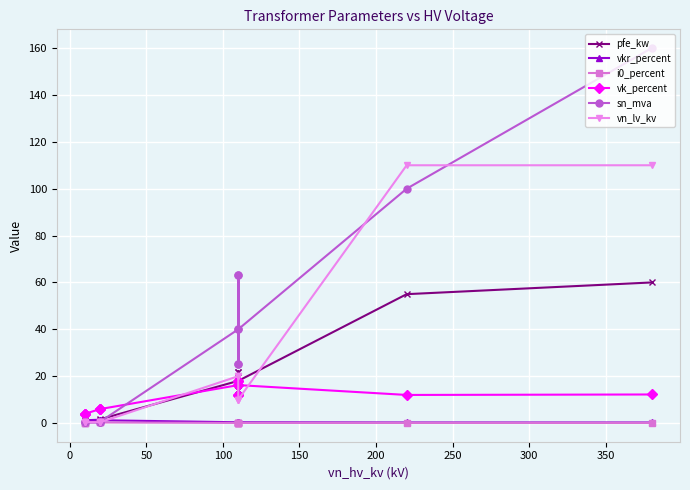

List the series in order of their peak value, highest first.

sn_mva, vn_lv_kv, pfe_kw, vk_percent, vkr_percent, i0_percent